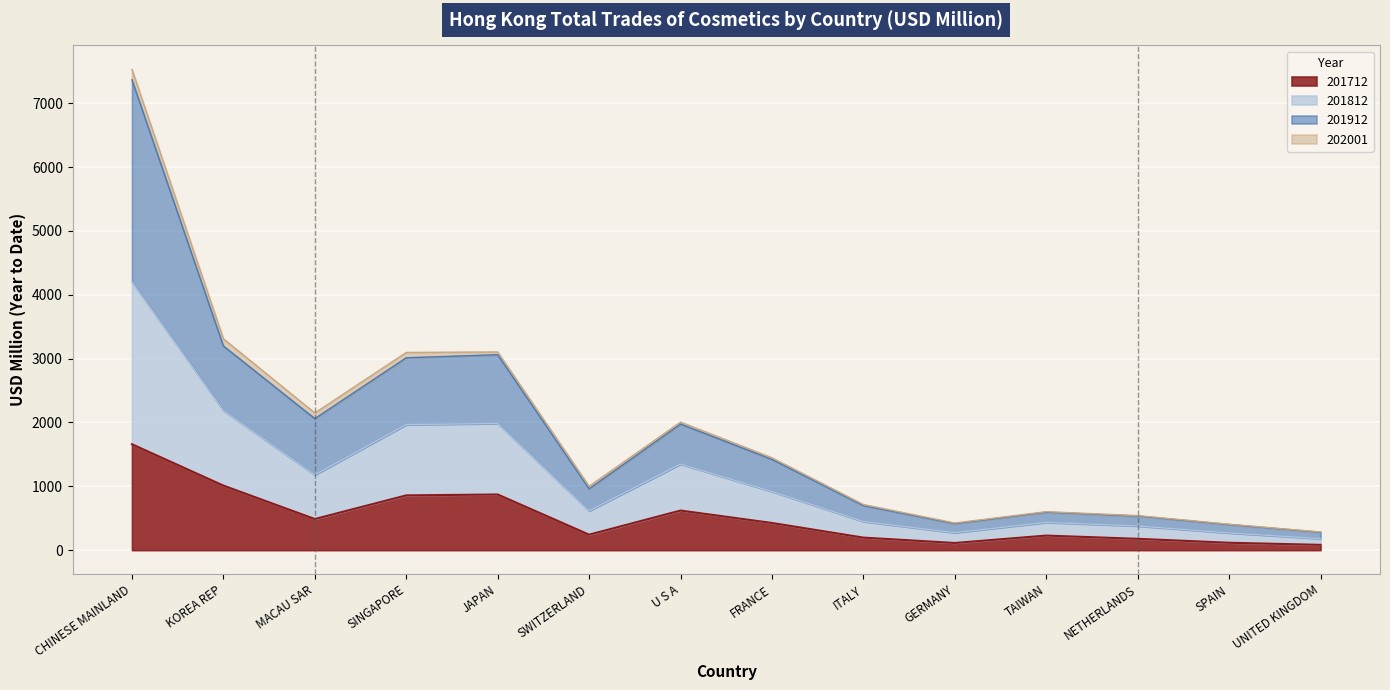

How many values in the 201712 series exceed 425?

7